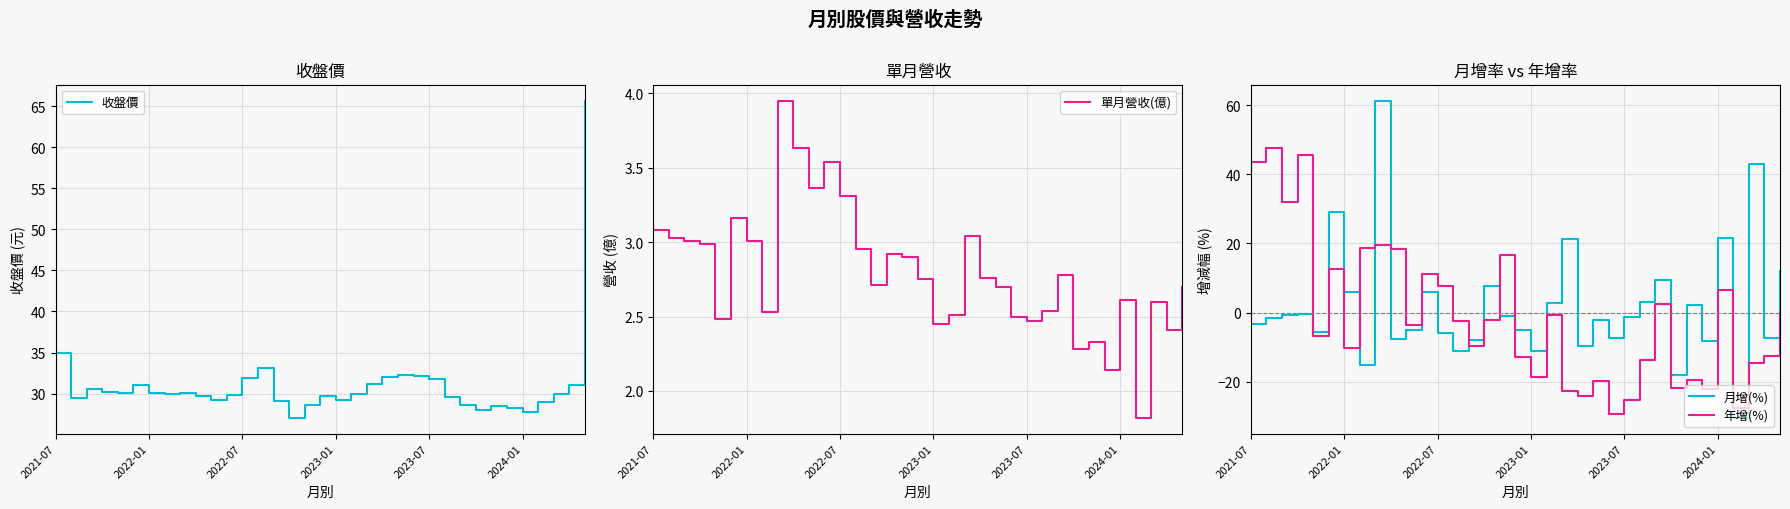

Is it true that 單月營收(億) equals 2.3 at 27?

True